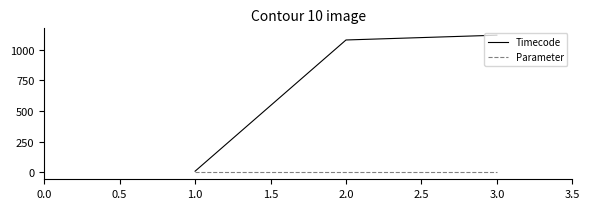

Reading left to right, list all the values displayed in this chart.

Timecode: 10	1080	1119
Parameter: 0	0	0